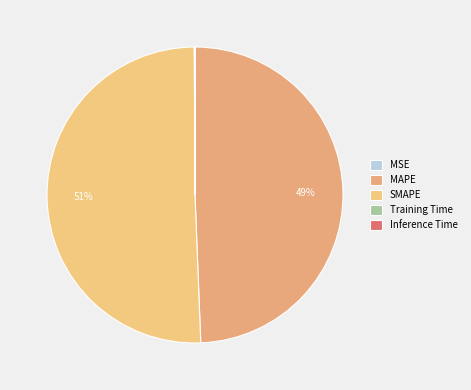

To the nearest percent, what is the average slice percentage?

20%